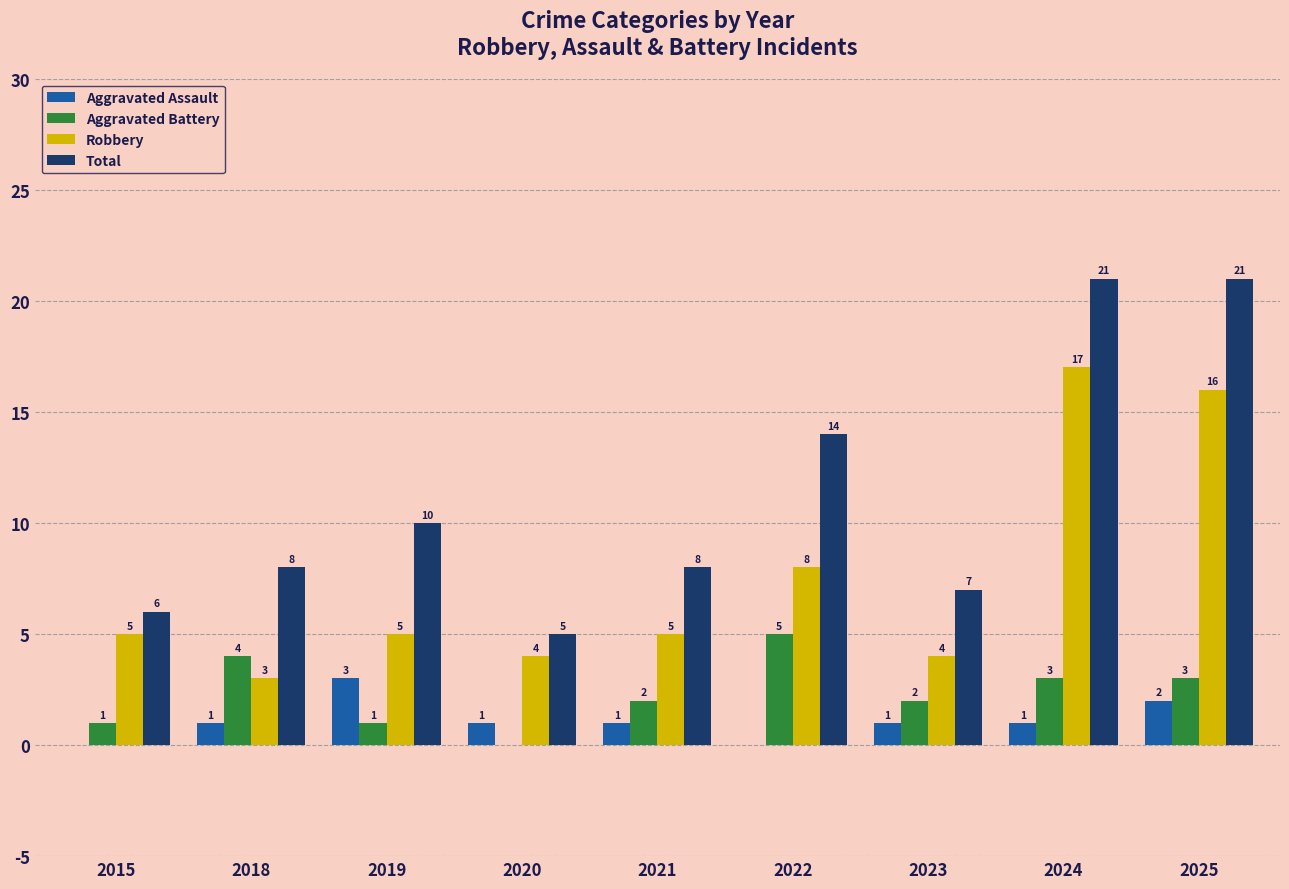

Is the value of Total at 2022 greater than the value of Robbery at 2020?

Yes